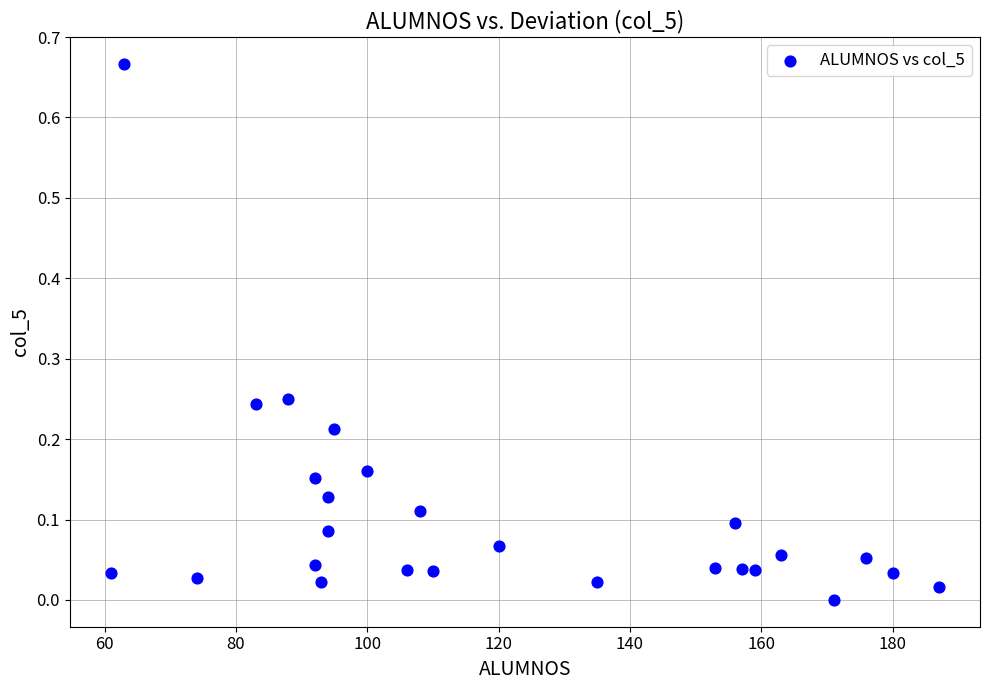

What is the range of X values (max minus min)?

126.0